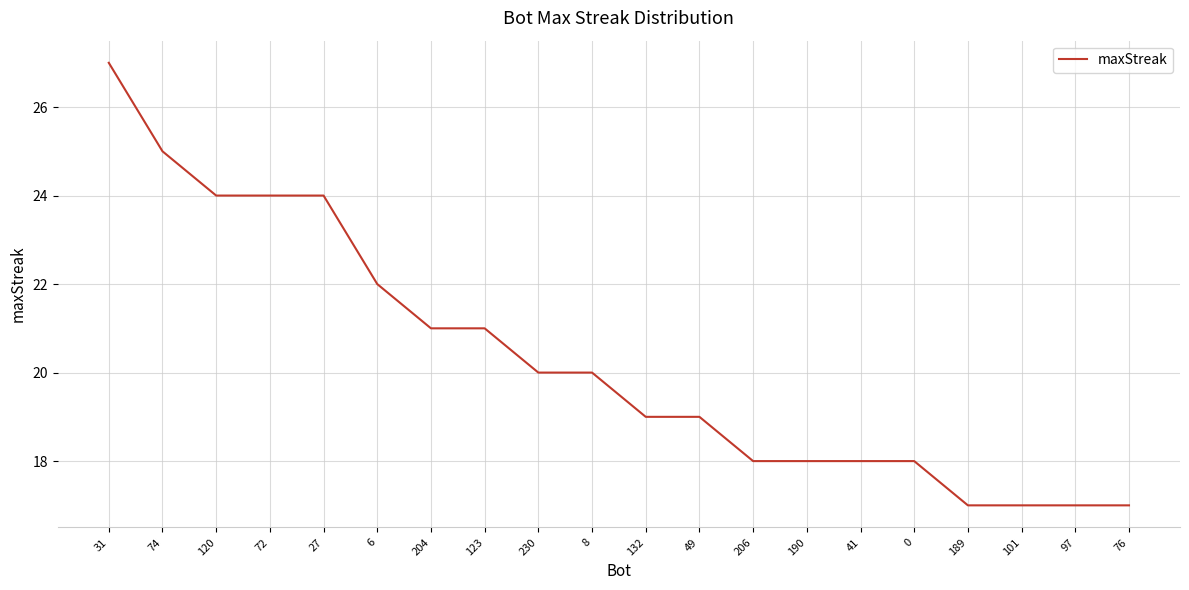

What is the change in value from 123 to 190?

-3